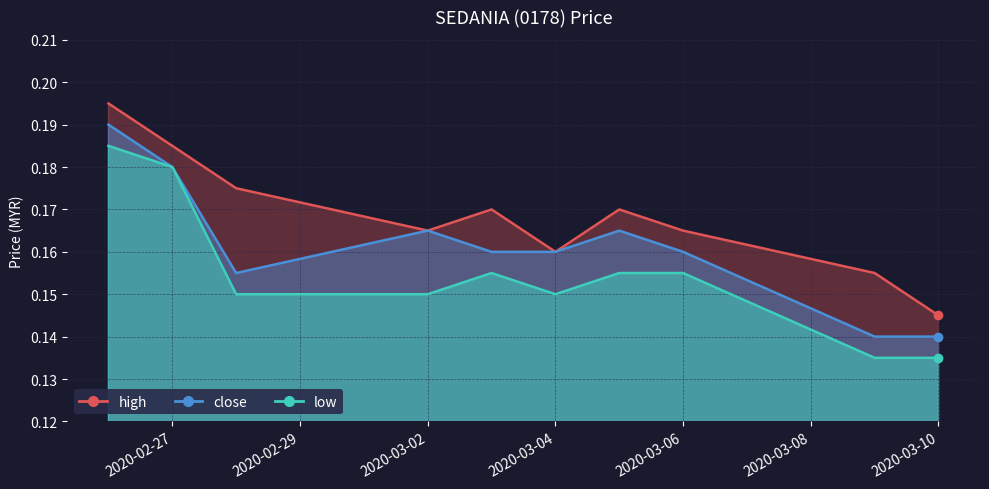

How many categories are shown in the chart?

10